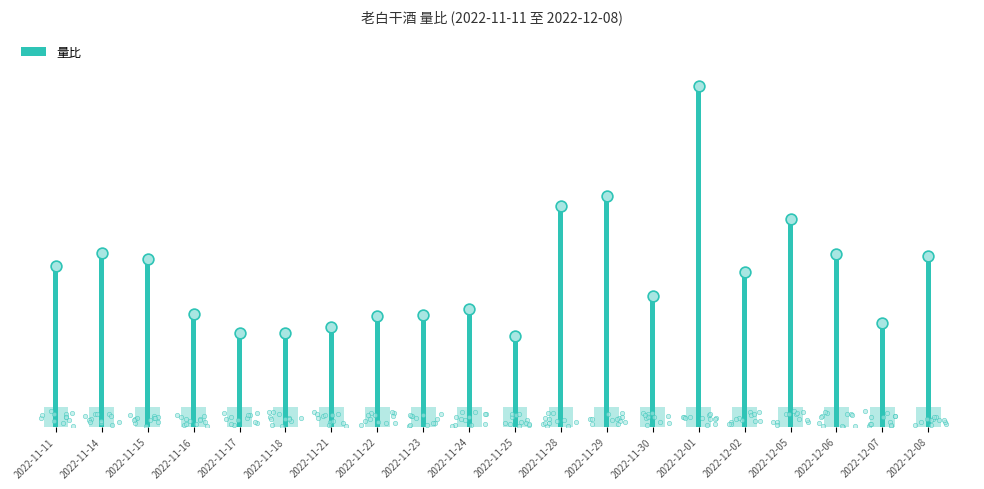

What is the change in value from 2022-11-21 to 2022-12-08?

+0.6